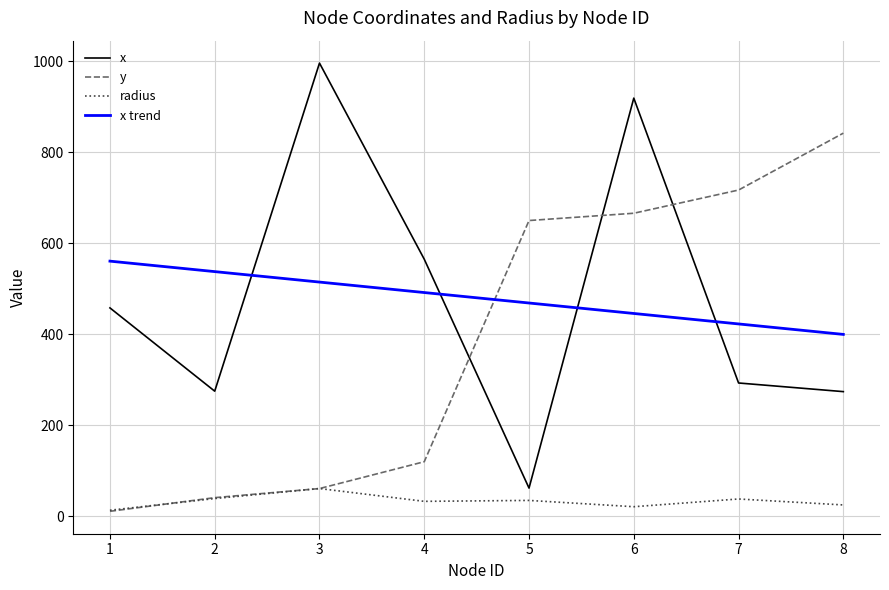

What is the minimum value shown in the chart?

11.0